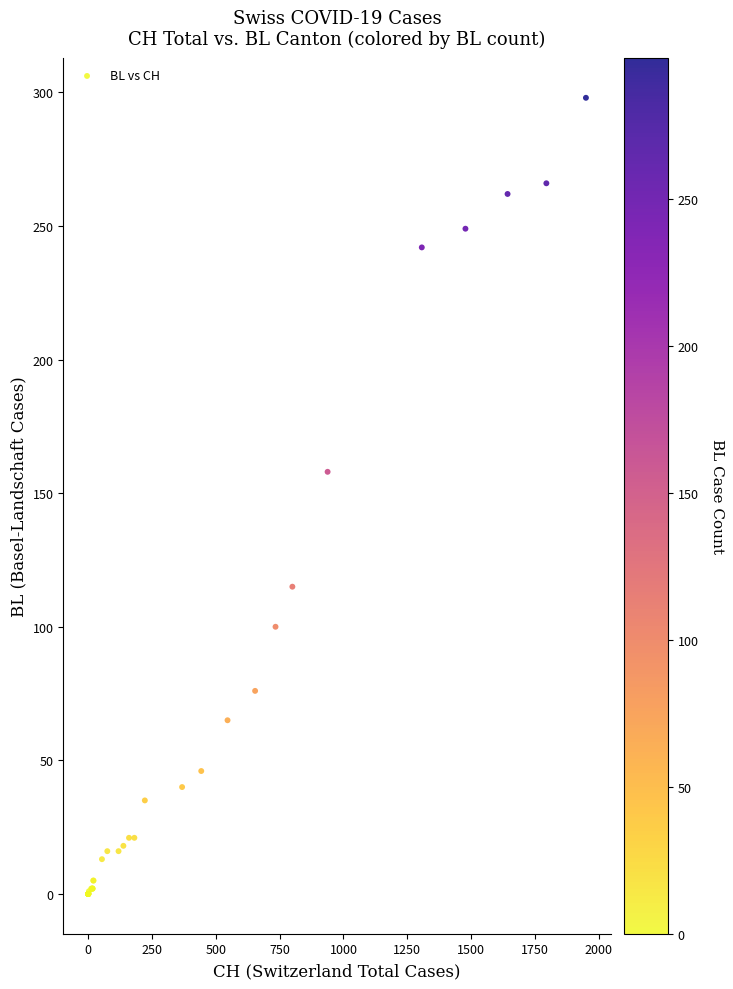

What Y value in the scatter plot is closest to 149?

158